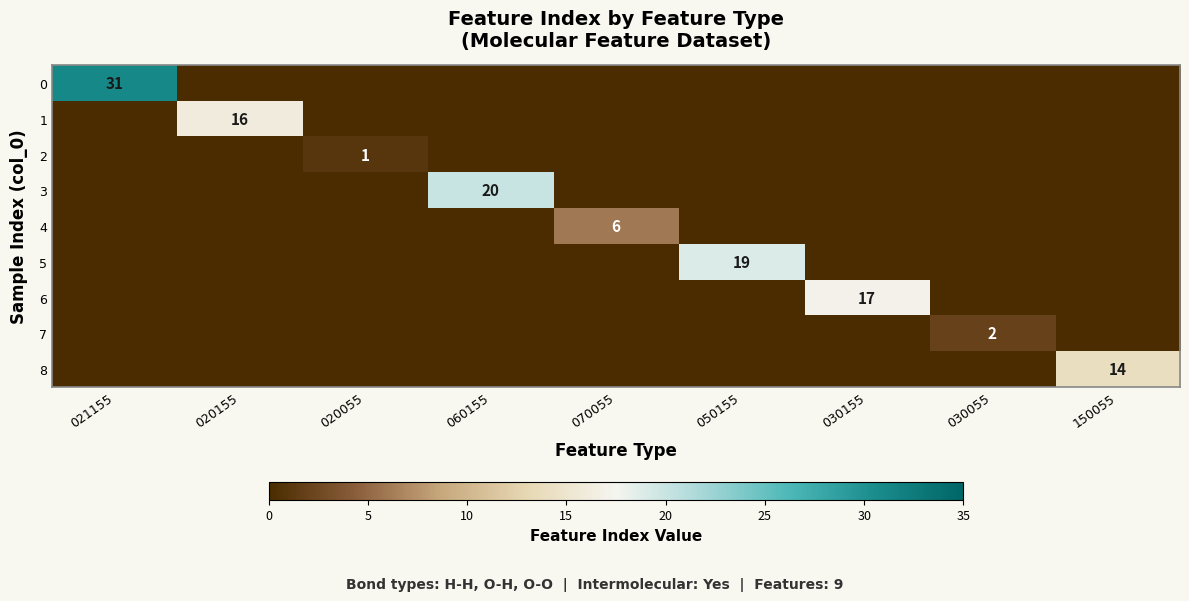

The 7 series shows 4 at 030055. True or false?

False